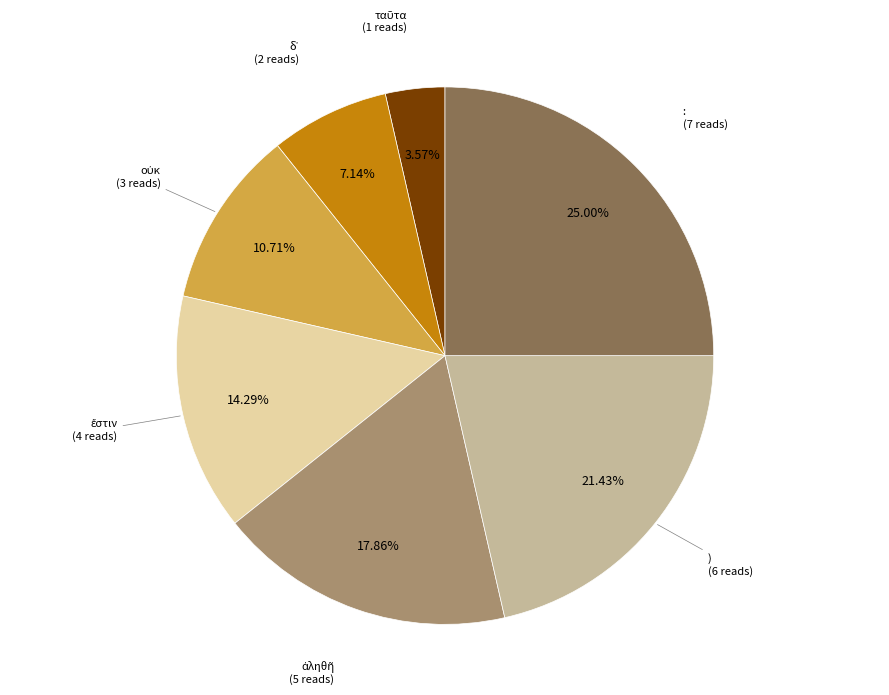

What percentage is the : slice, to the nearest percent?

25%